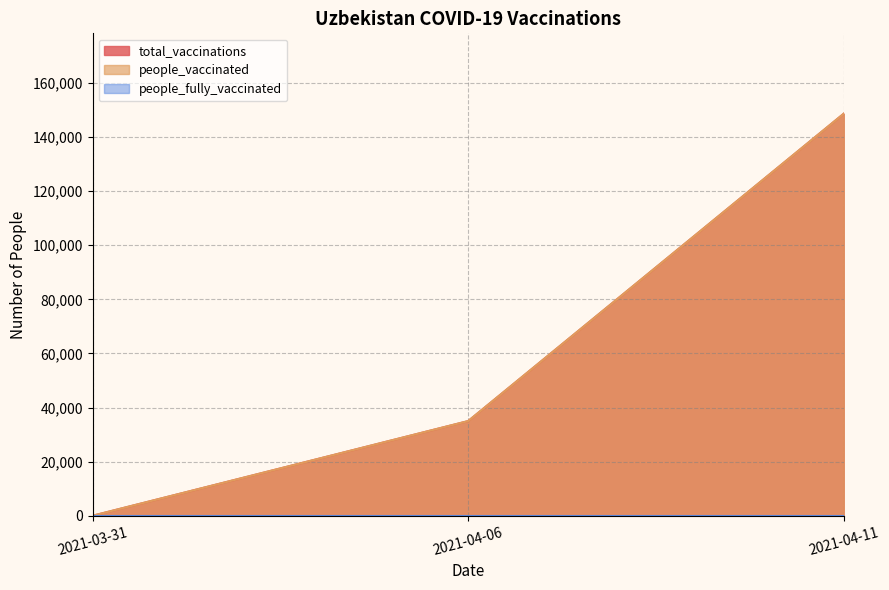

Which category has the lowest value across all series?

2021-03-31